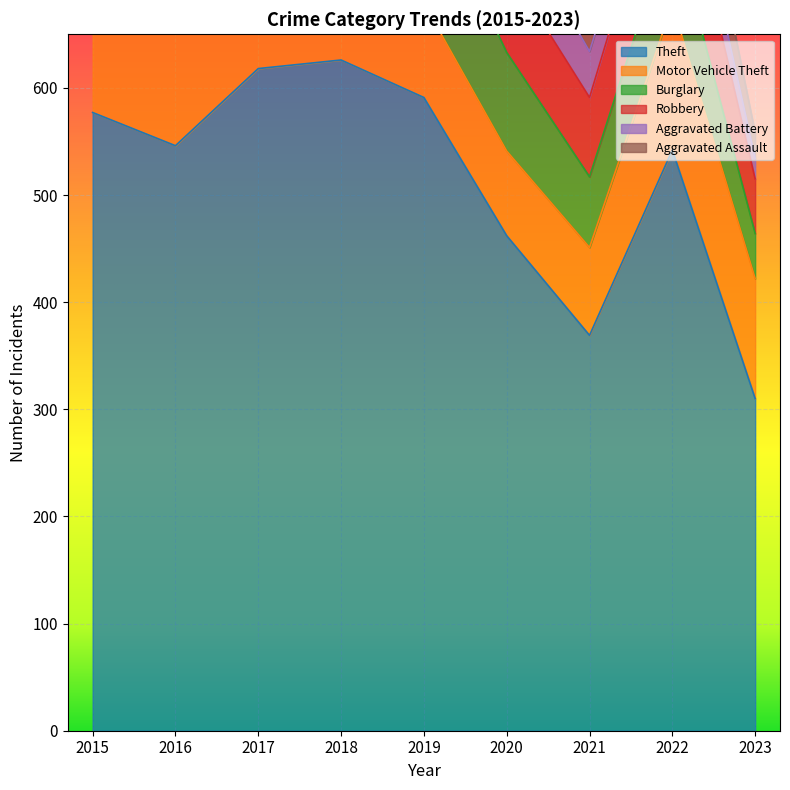

True or false: Aggravated Battery and Robbery intersect in this chart.

False